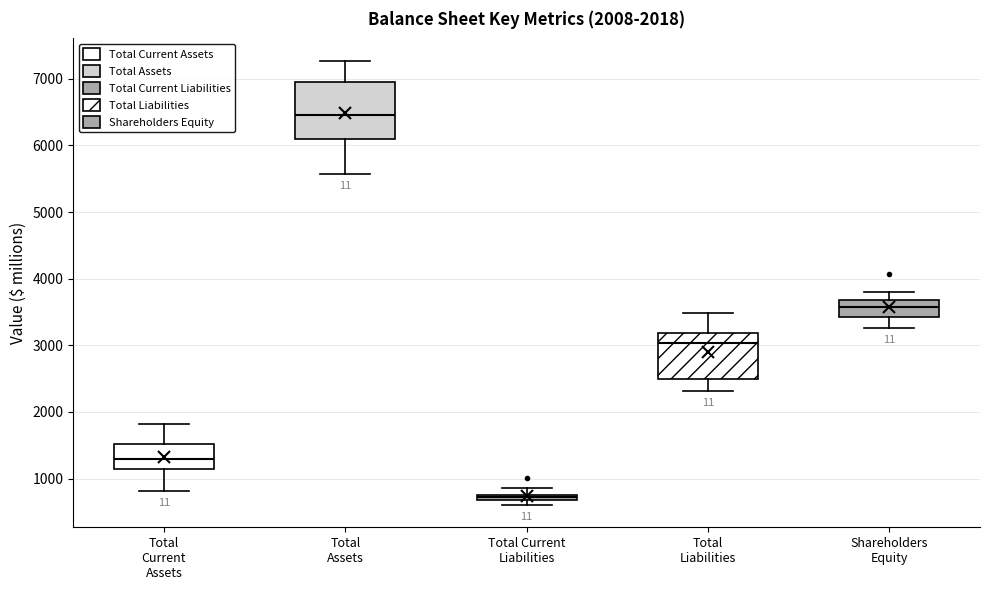

Which box has the highest median line?

Total Assets